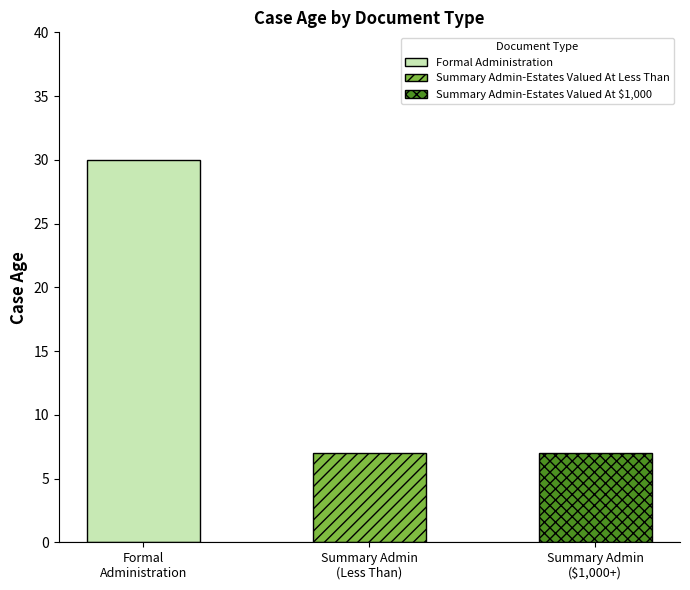

What is the change in value from Formal Administration to Summary Admin-Estates Valued At Less Than?

-23